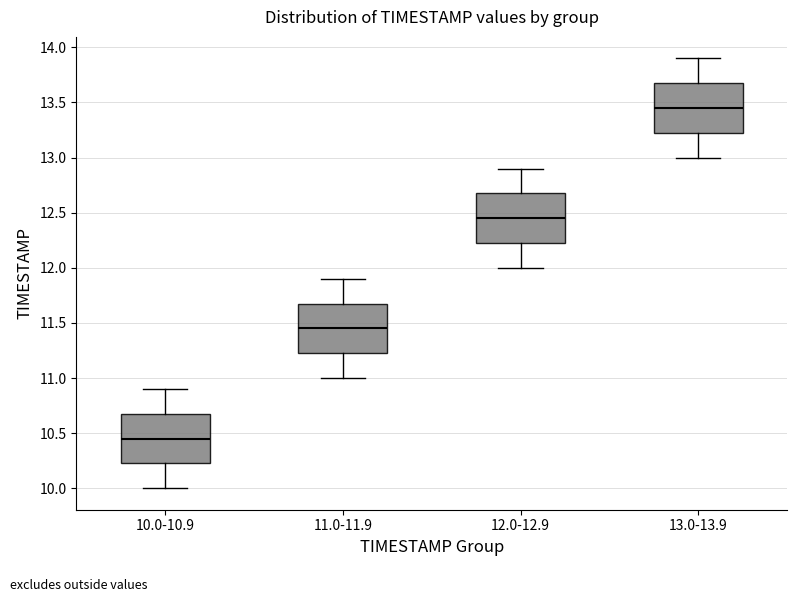

Reading left to right, transcribe this box plot: for each box, give where its median line is, the range the box spans, and where its two whiskers end, as read against the y-axis. The values are not printed on the chart, so give them approximately, as read against the axis.

10.0-10.9: median 10.45, box 10.25 to 10.70, whiskers 10.00 to 10.90
11.0-11.9: median 11.45, box 11.25 to 11.70, whiskers 11.00 to 11.90
12.0-12.9: median 12.45, box 12.25 to 12.70, whiskers 12.00 to 12.90
13.0-13.9: median 13.45, box 13.25 to 13.70, whiskers 13.00 to 13.90